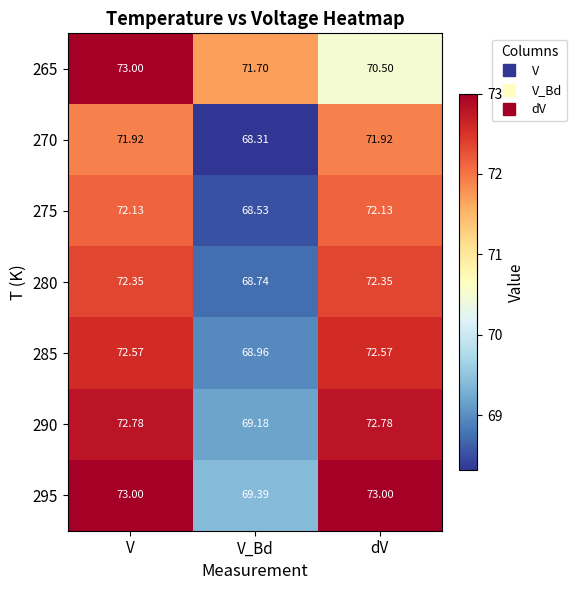

At which category is the sum across all series the highest?

V